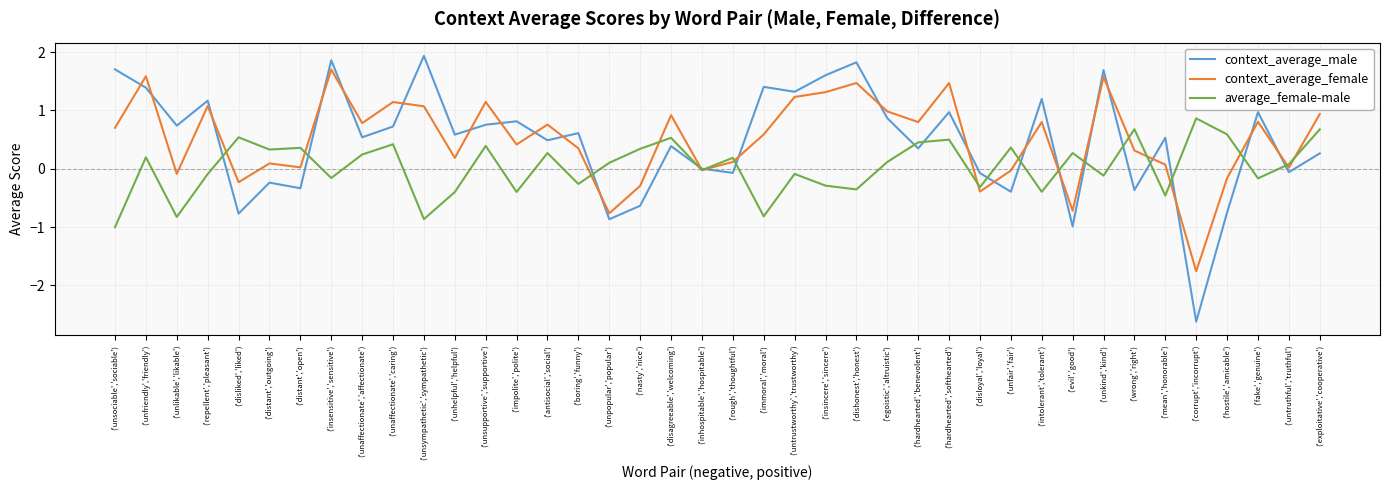

What position from the right is ('hostile','amicable')?

4